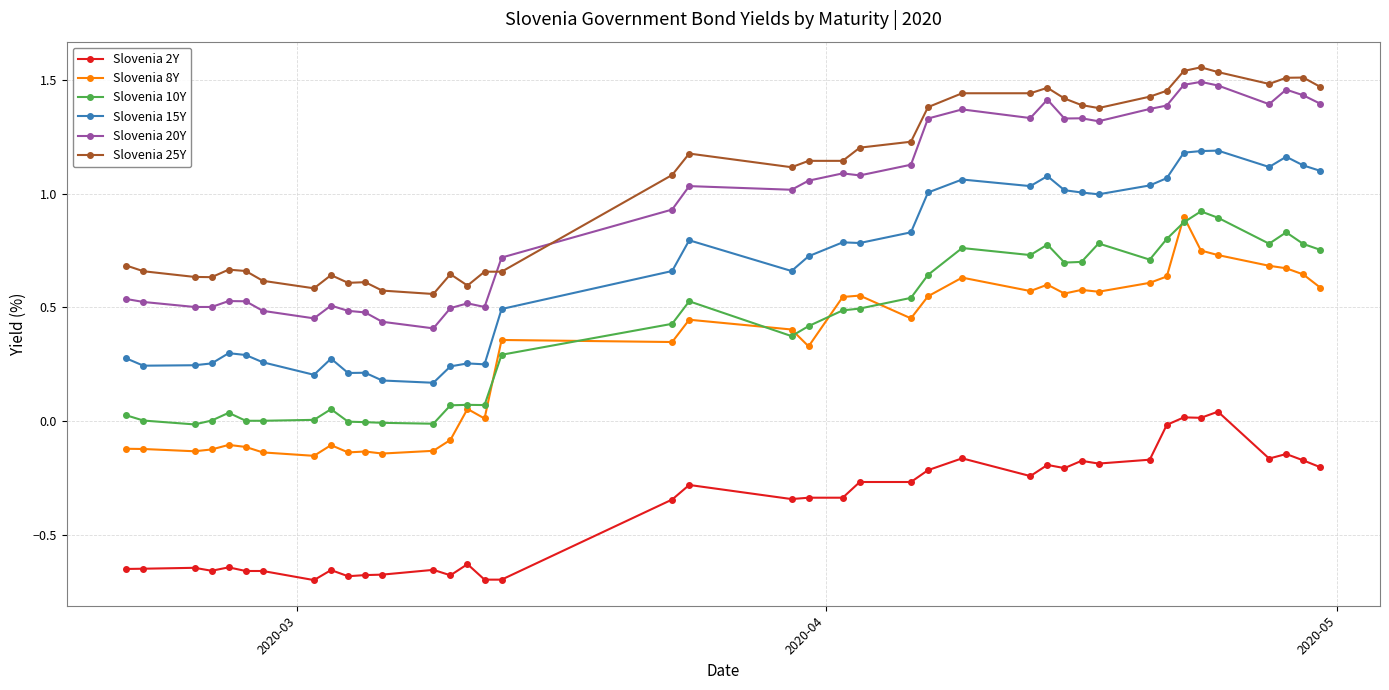

True or false: Slovenia 2Y has more than 2 points higher than both neighbors.

True